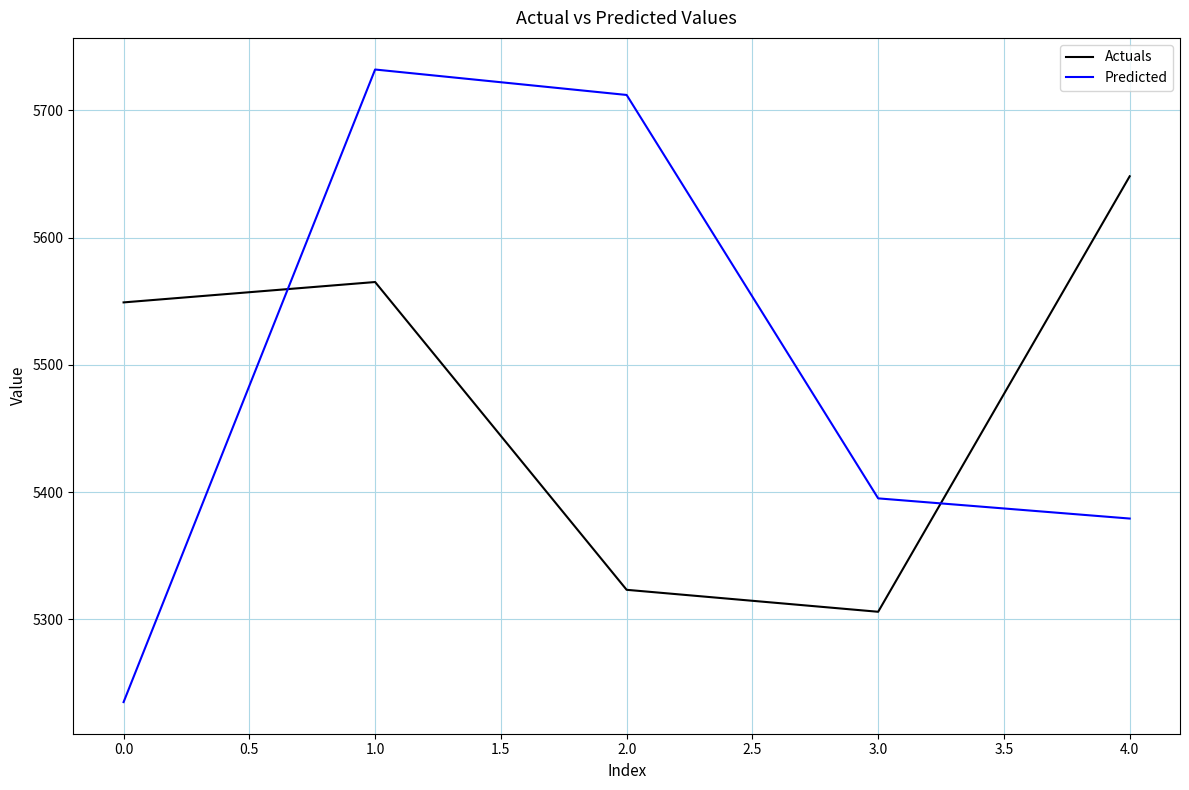

True or false: Predicted and Actuals cross at least once.

True